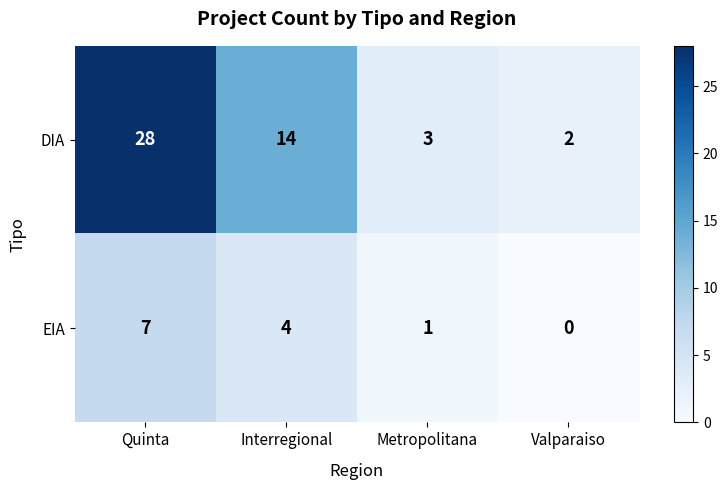

What is the total value across all series at Quinta?

35